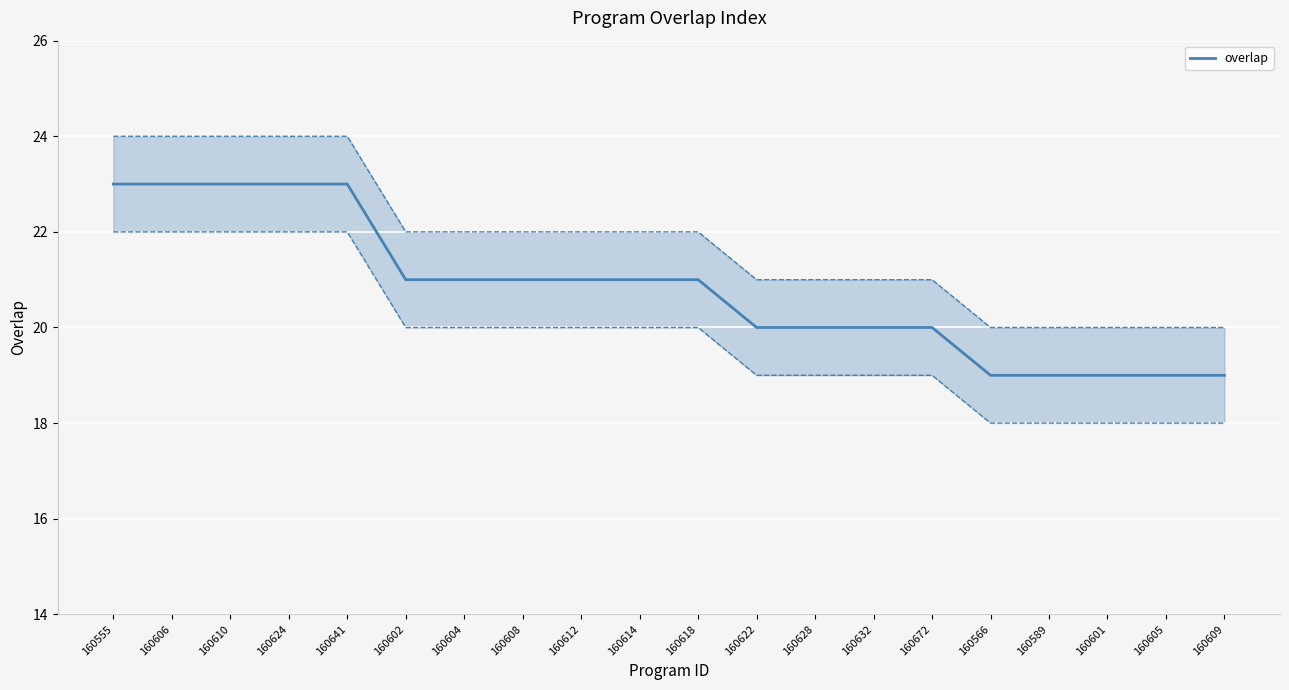

Is this an area chart (filled region under the line)?

No